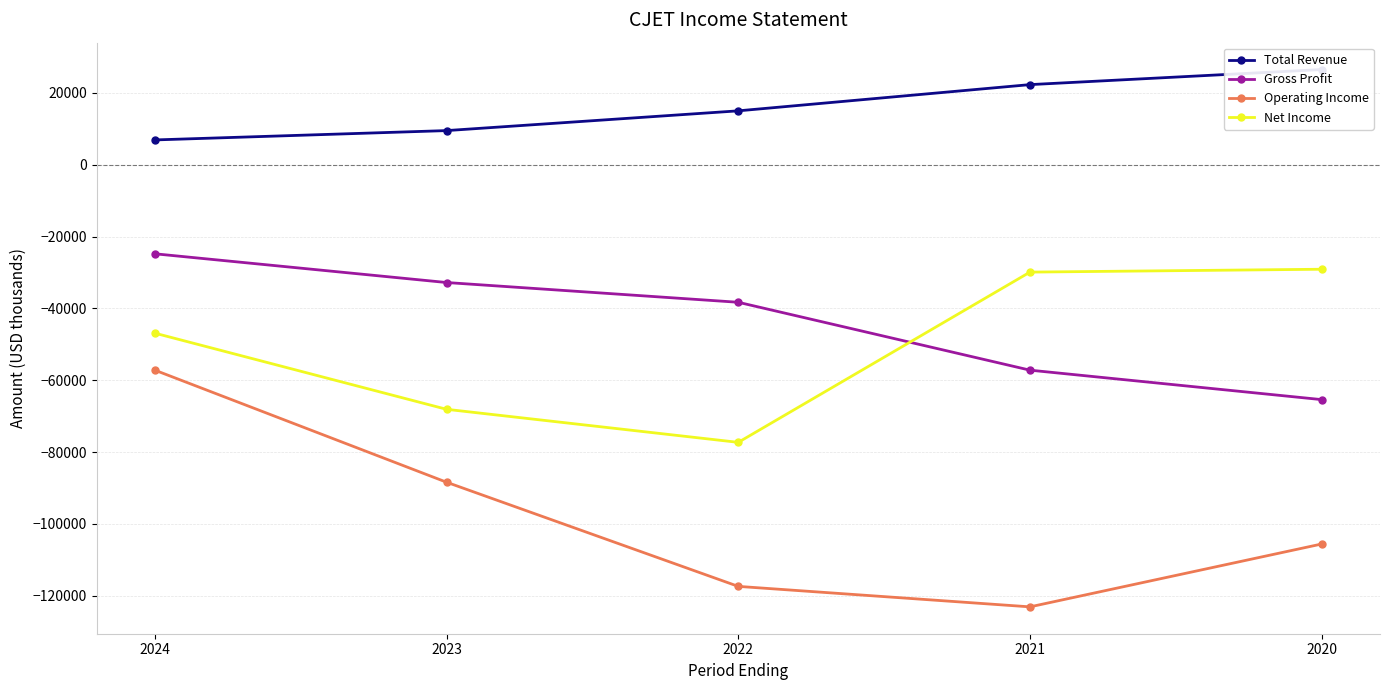

Reading left to right, transcribe all the data shown in this chart.

Total Revenue: 6900	9500	15000	22300	26500
Gross Profit: -24800	-32800	-38300	-57200	-65400
Operating Income: -57200	-88400	-117400	-123100	-105600
Net Income: -46900	-68100	-77300	-29900	-29100